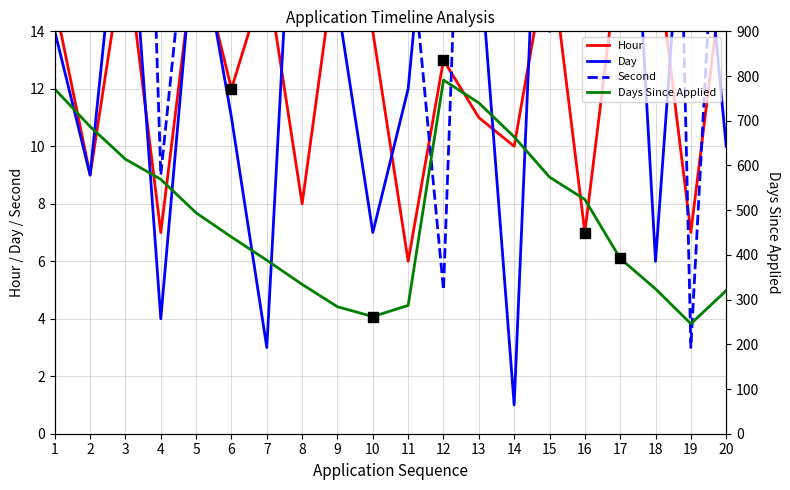

Which series contains the lowest Y value?

Day